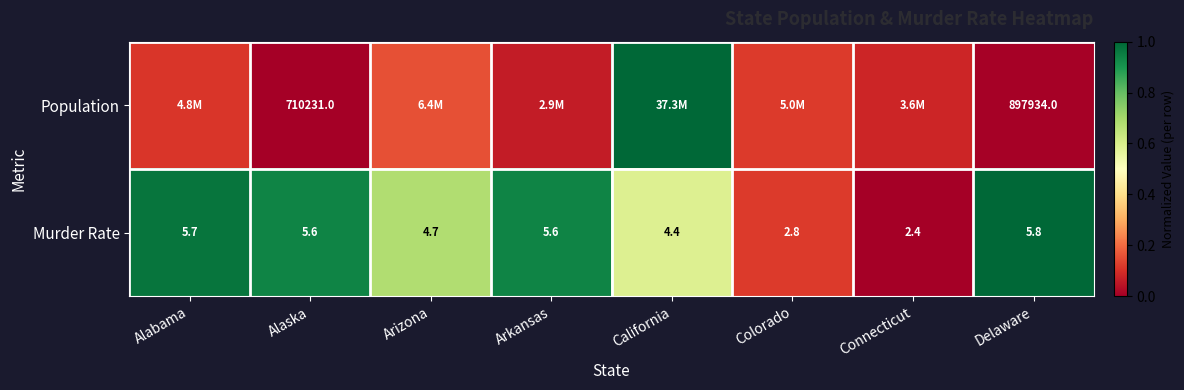

At which label does Murder Rate first exceed 5?

Alabama